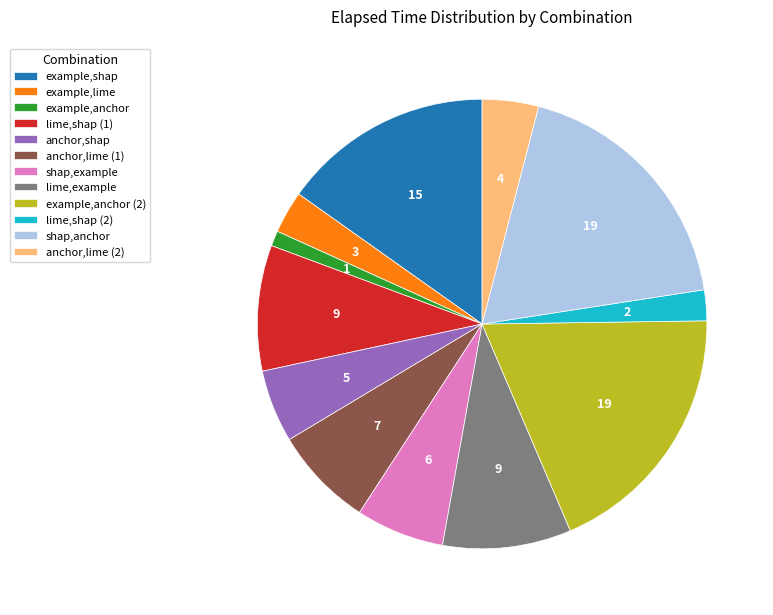

Which category has the smallest portion of the pie?

example,anchor